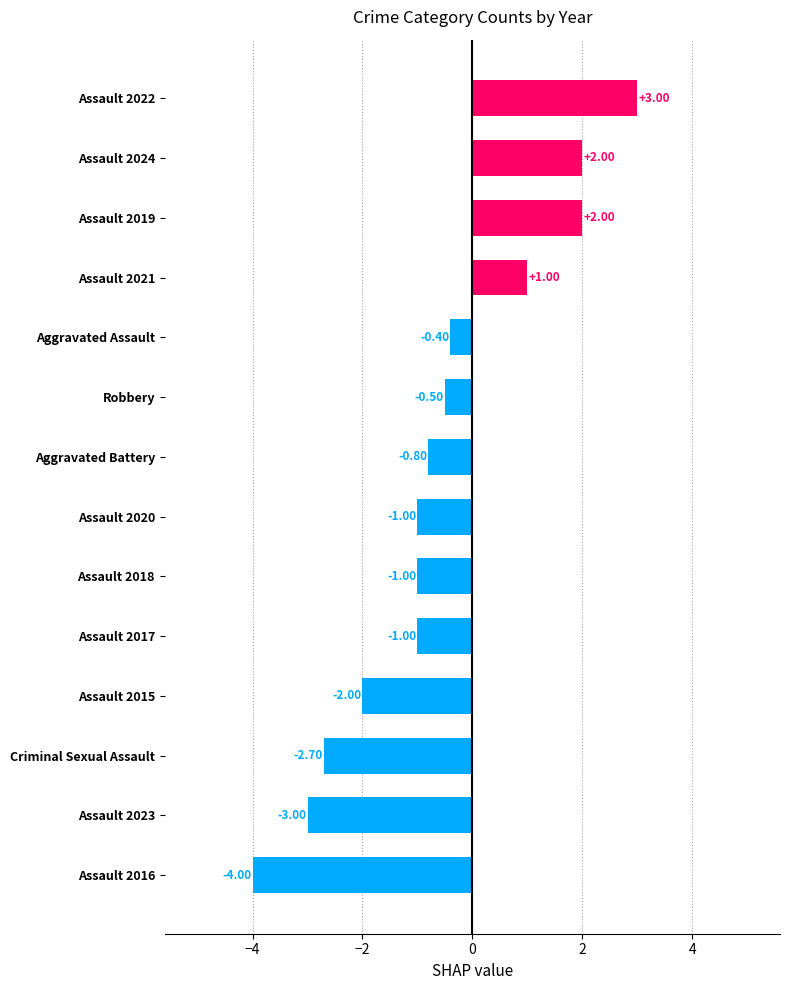

What is the change in value from Assault 2023 to Robbery?

+2.5